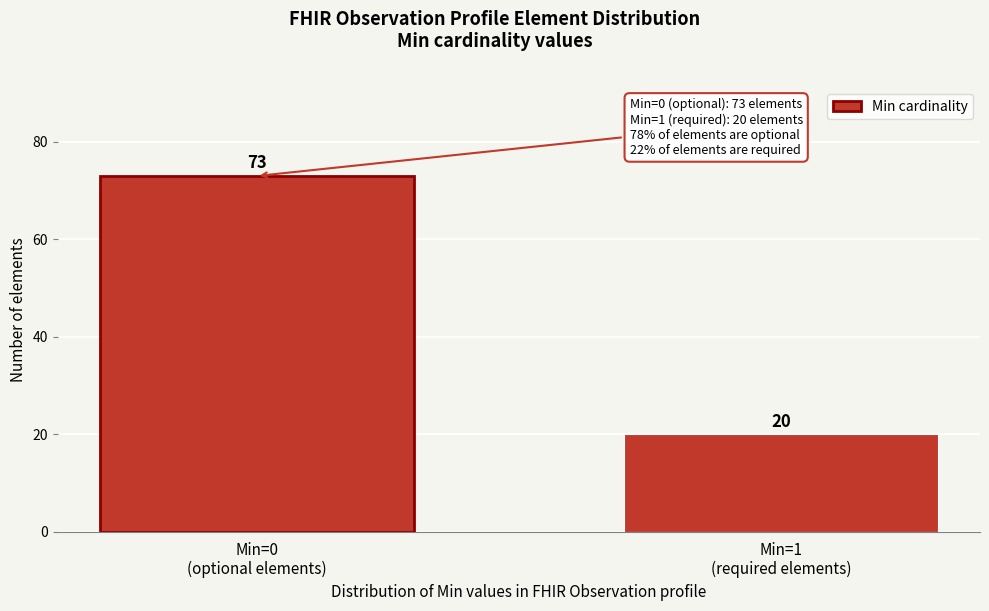

What is the value of the 1st bar from the left?

73